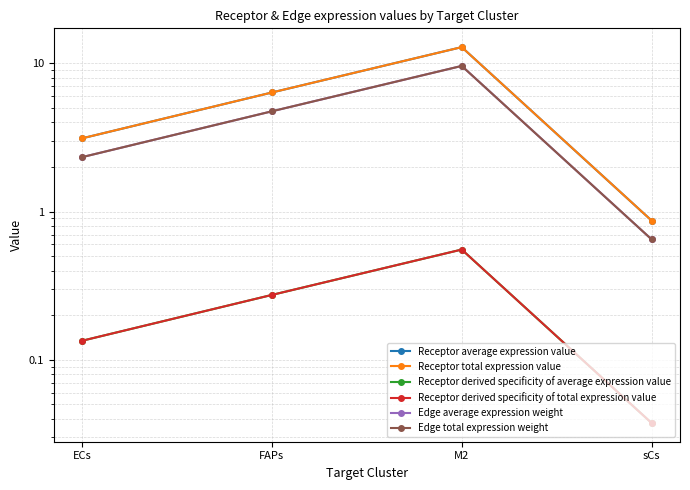

What position from the left is sCs?

4